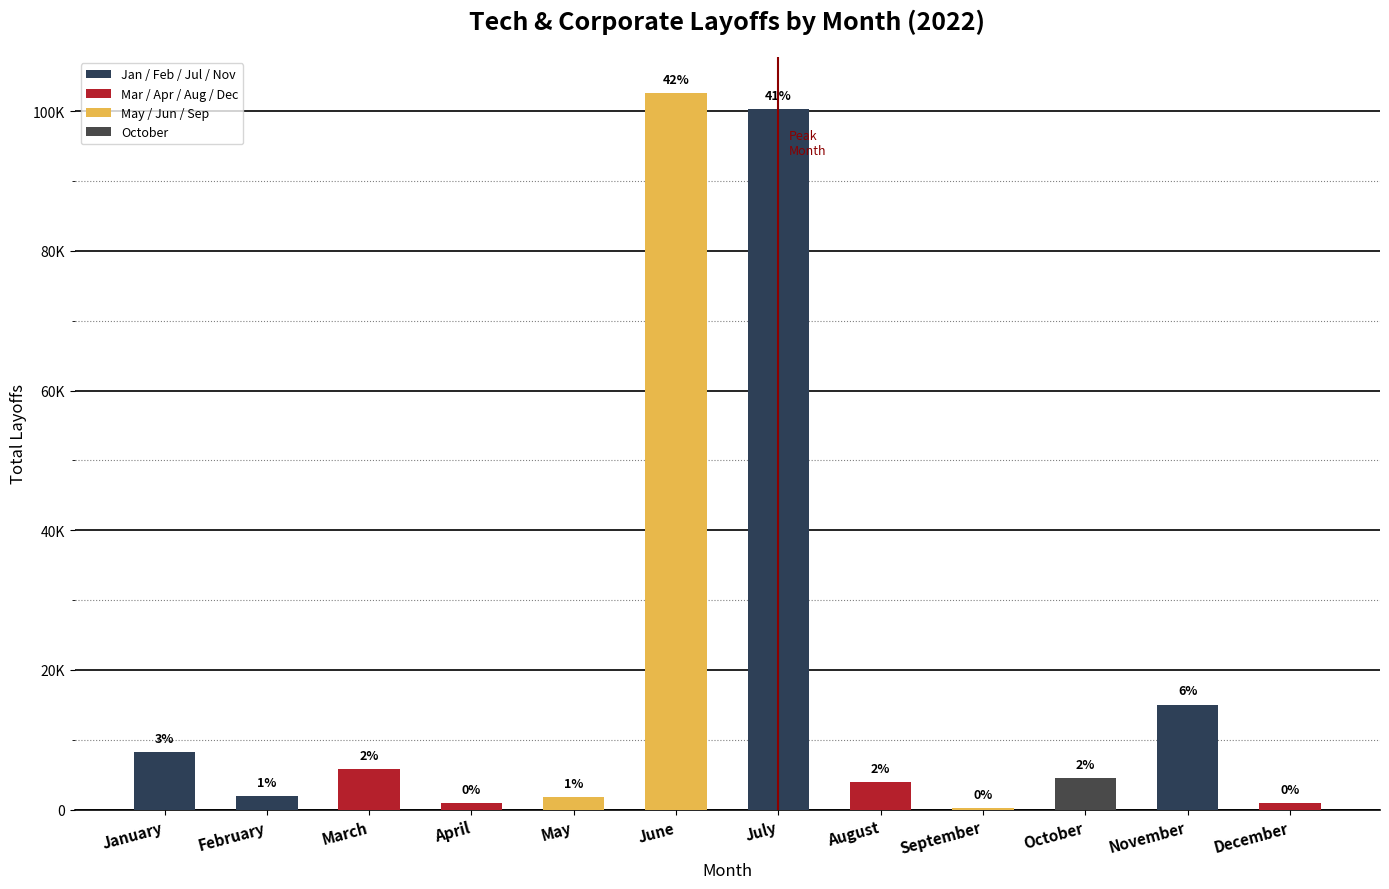

How many distinct data groups are displayed?

1